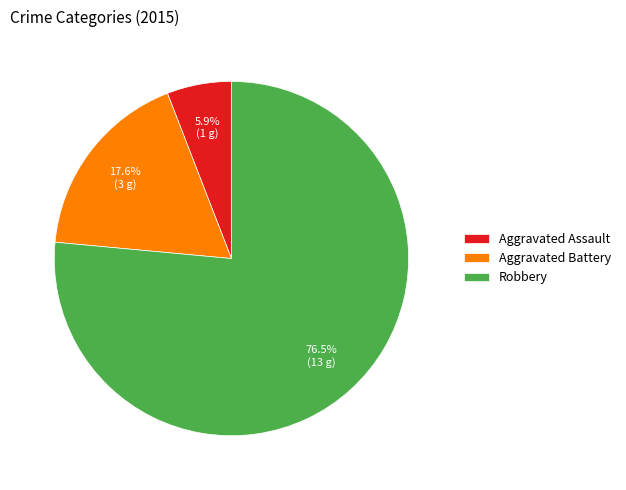

Which slice represents more than half of the pie?

Robbery